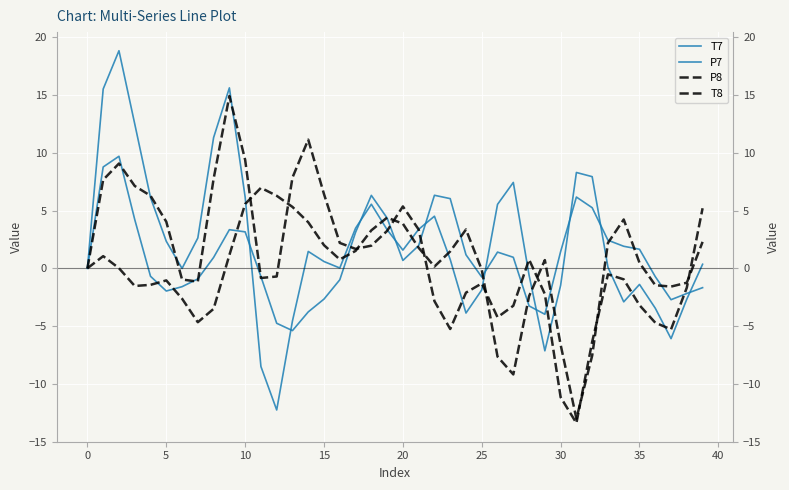

What is the value of the P7 point at the 34th from the left?

2.4